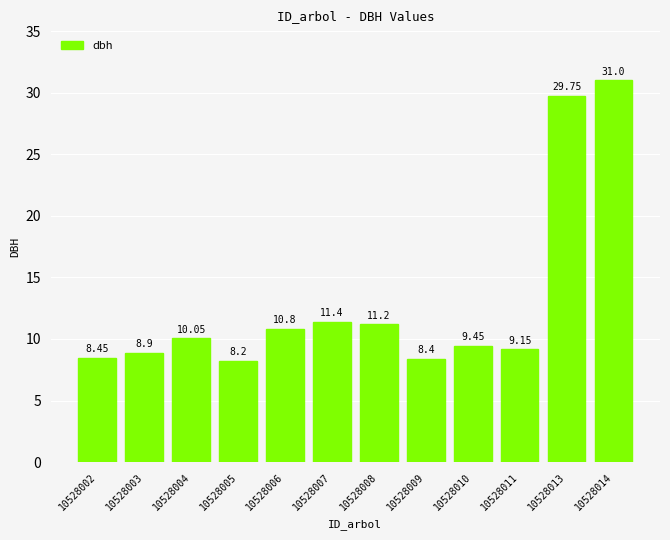

What is the difference between the maximum and minimum values?

22.8